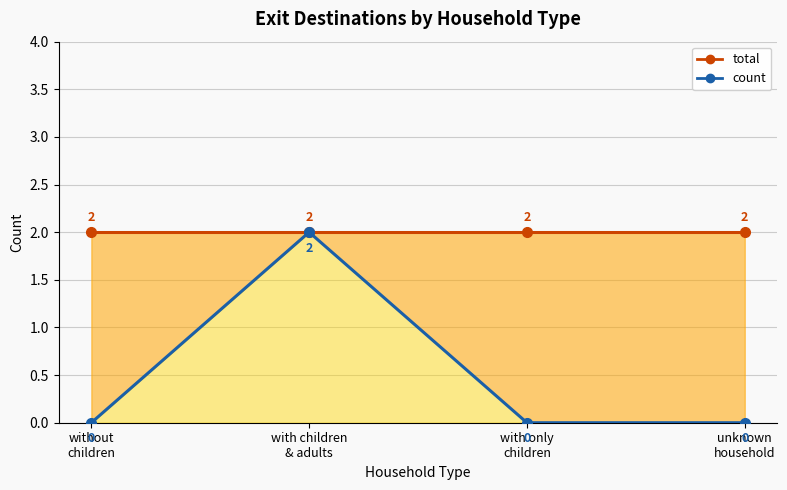

What is the label of the 2nd point from the right?

with only
children